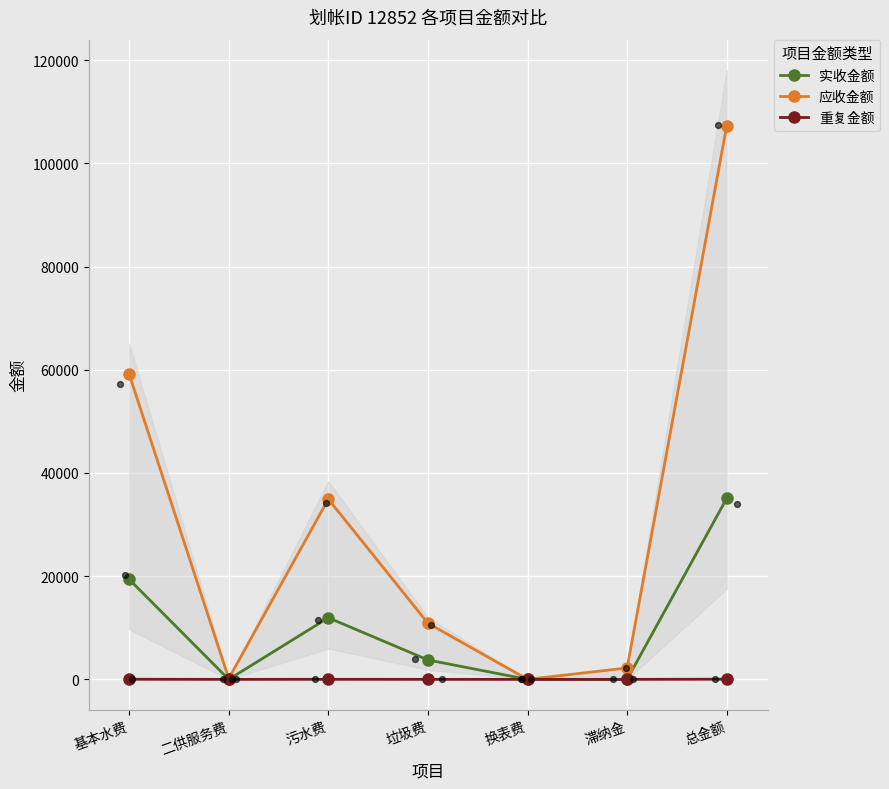

Is the value of 实收金额 at 二供服务费 greater than the value of 应收金额 at 基本水费?

No